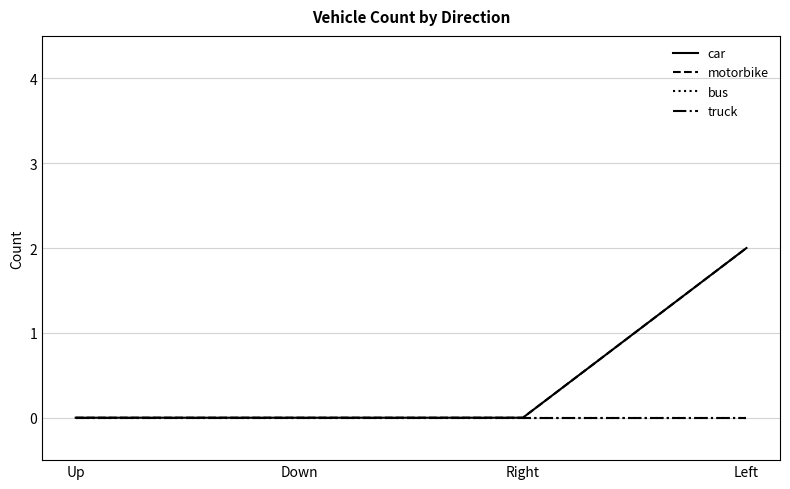

Rank the categories by truck value from lowest to highest.

Up, Down, Right, Left